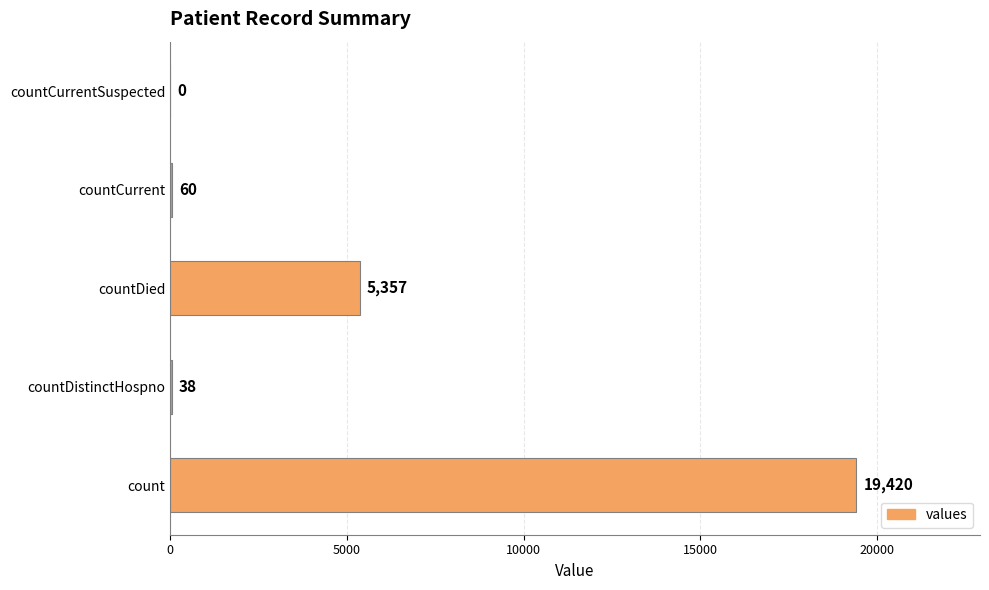

What is the sum of all values?

24875